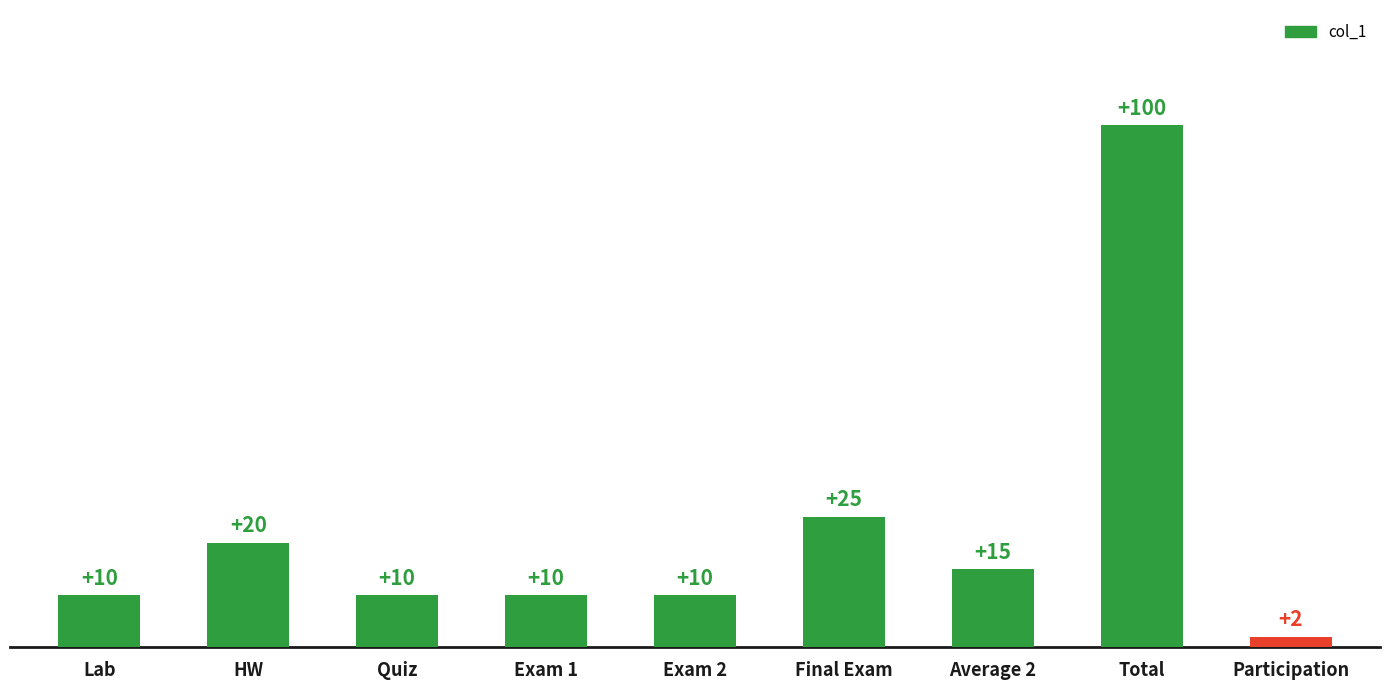

How many categories are shown in the chart?

9